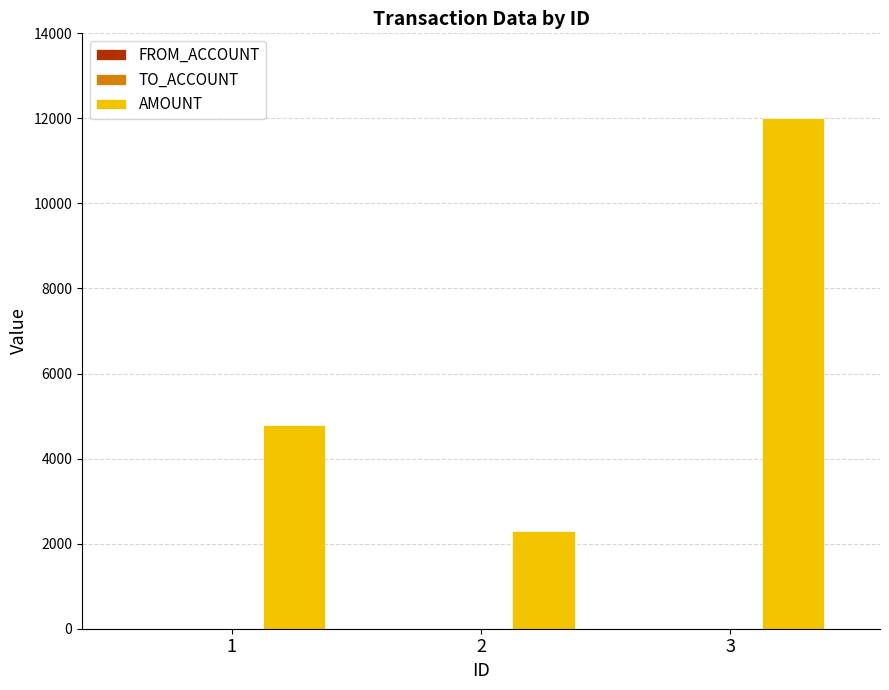

Are the bars horizontal?

No